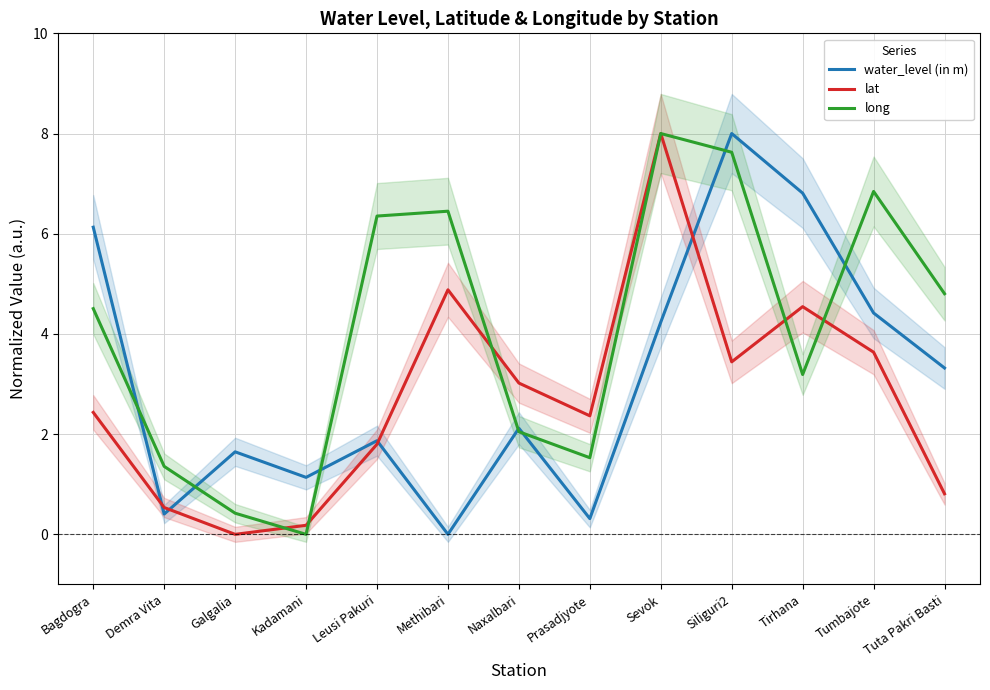

At which category does the chart reach its peak across all series?

Siliguri2